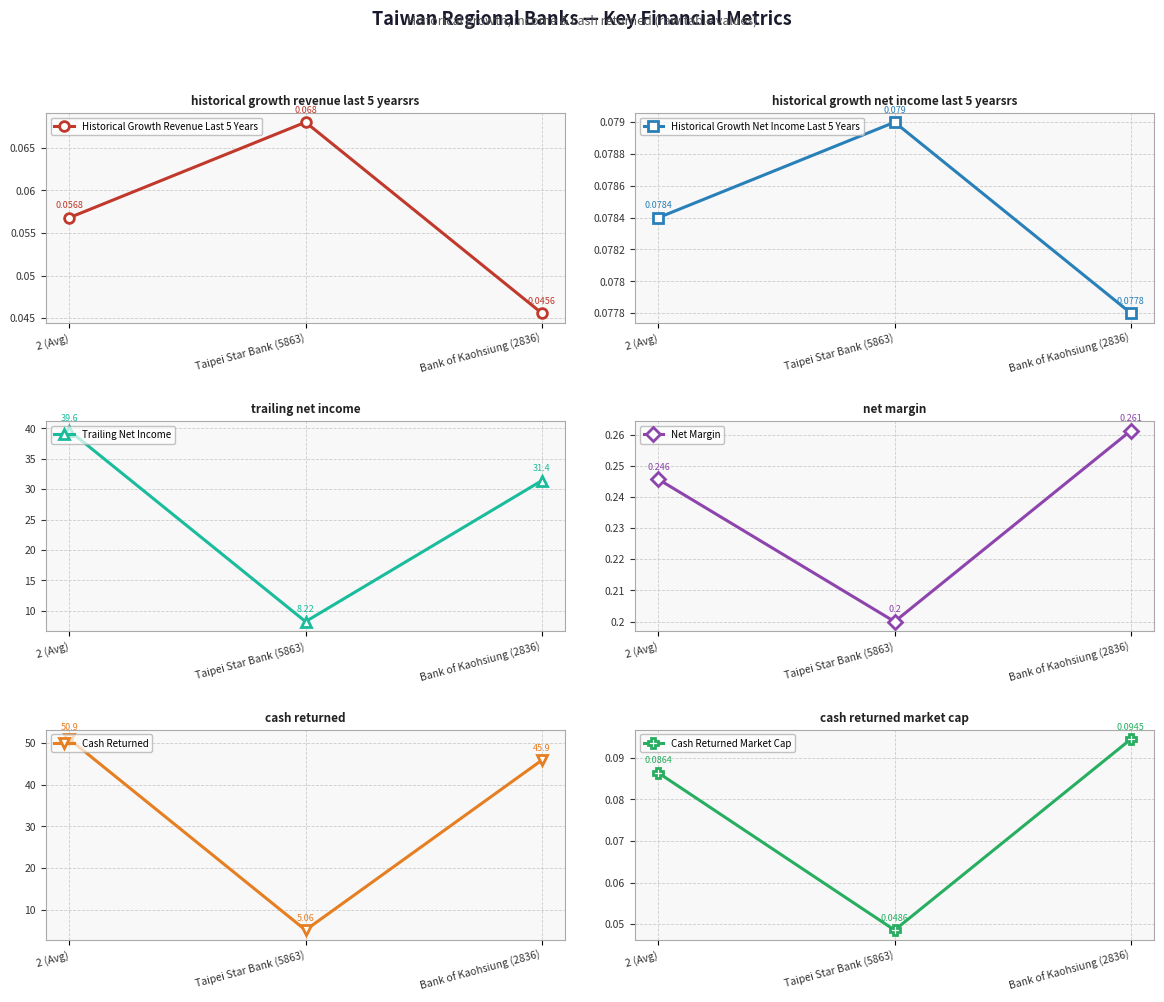

Does the chart have visible grid lines?

Yes